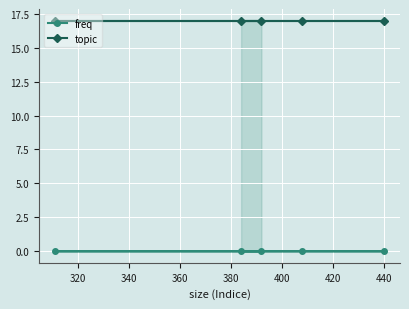

True or false: freq and topic cross at least once.

False